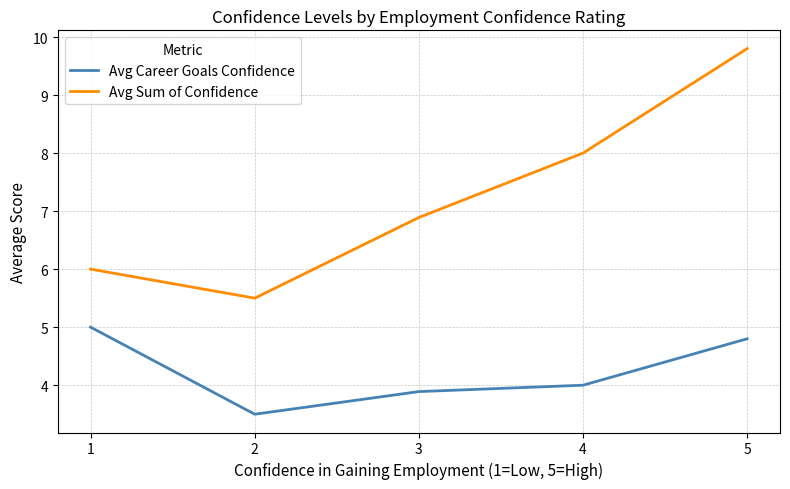

At which category does the chart reach its peak across all series?

5